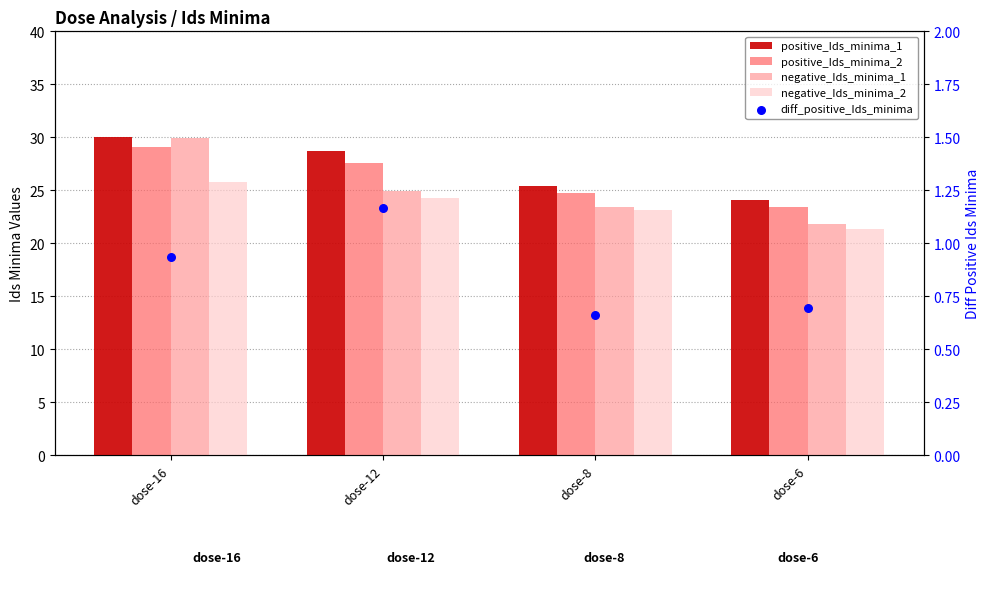

What is the total value across all series at dose-16?

115.8